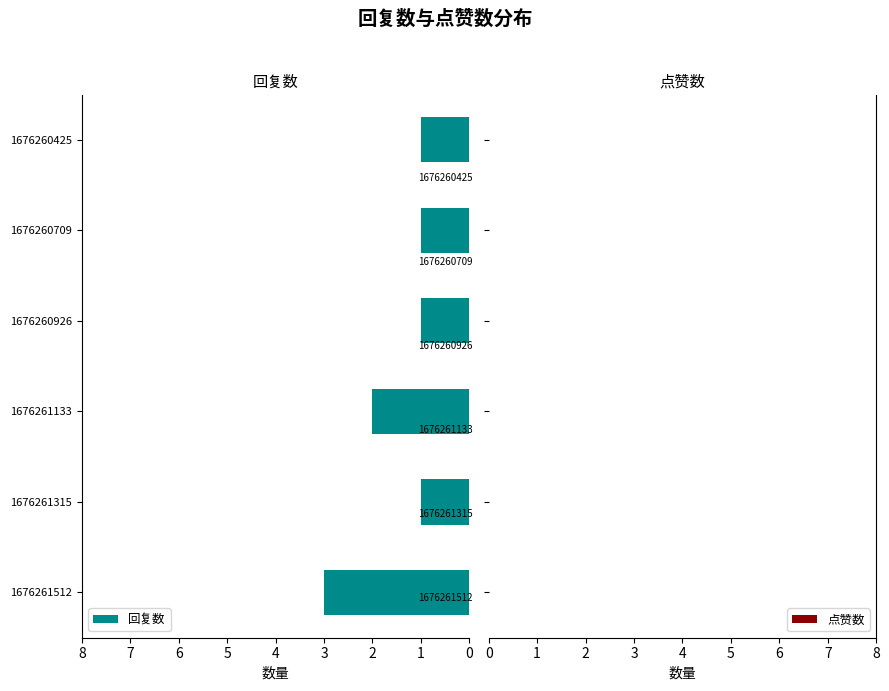

Does the chart contain any negative values?

No